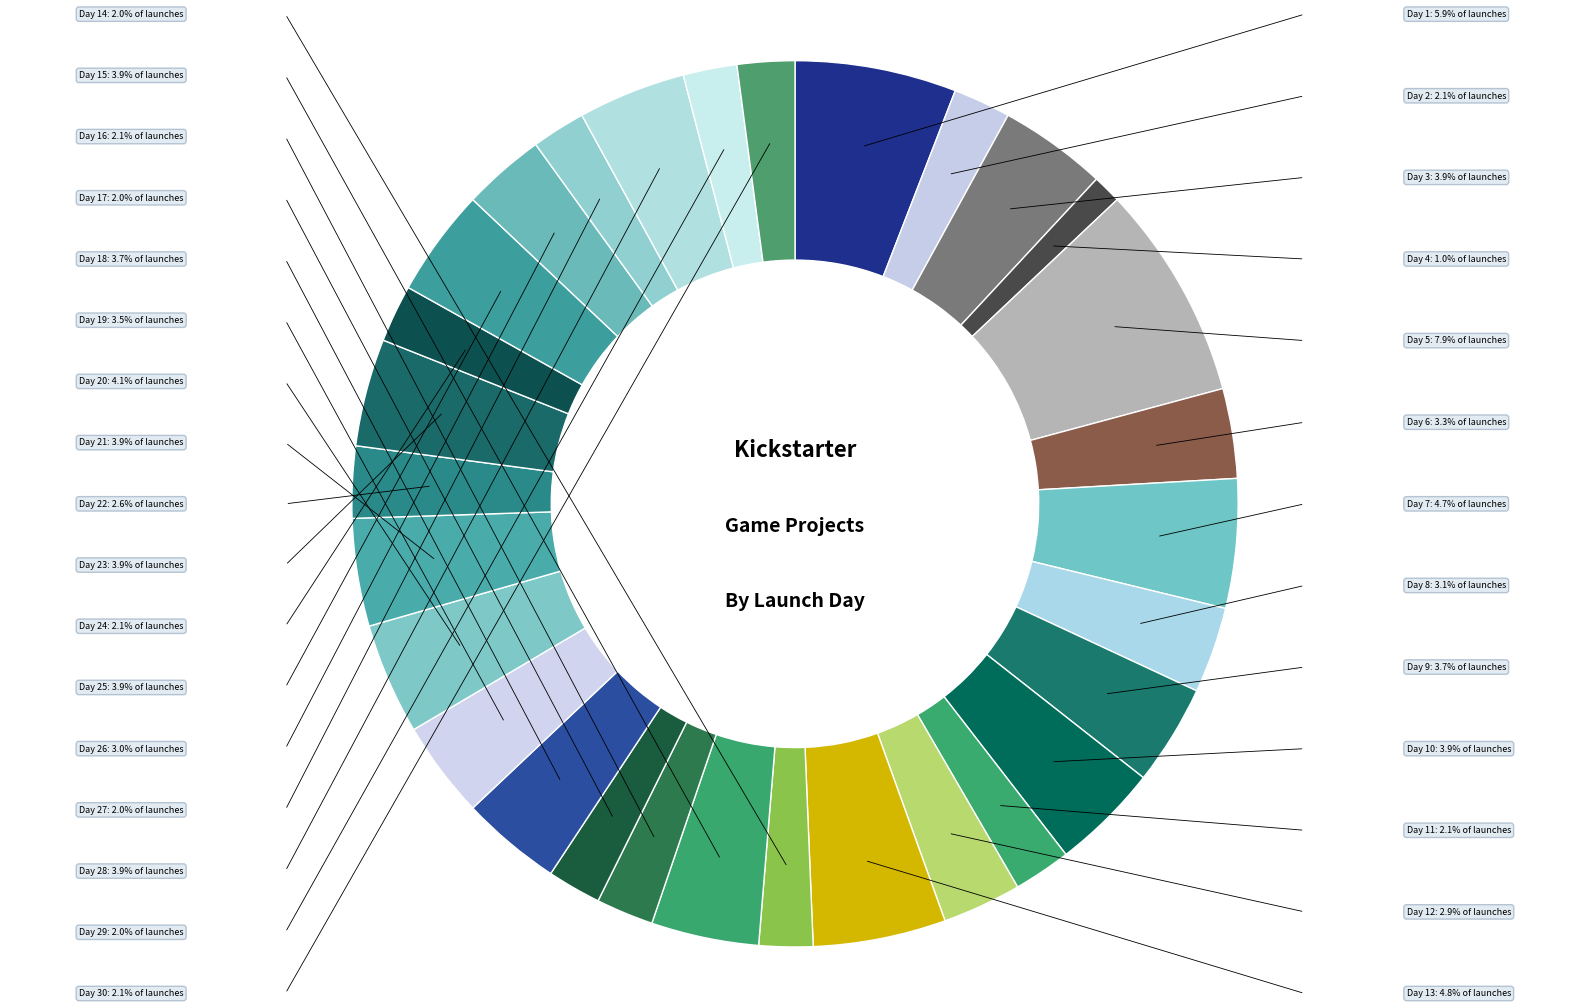

How many segments does this pie chart have?

30